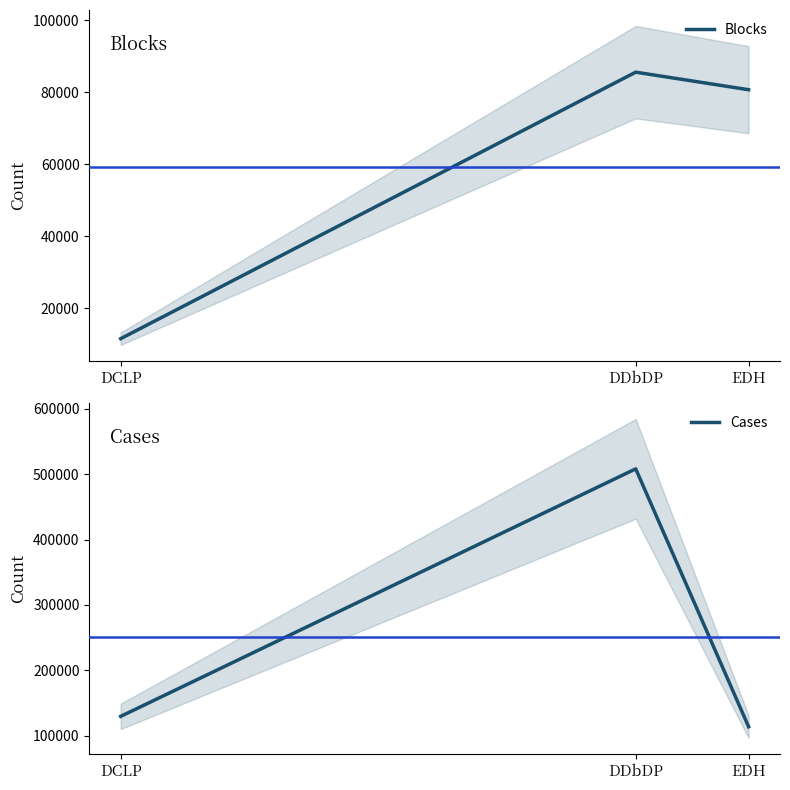

Where is Blocks nearest to the value 48603?

EDH